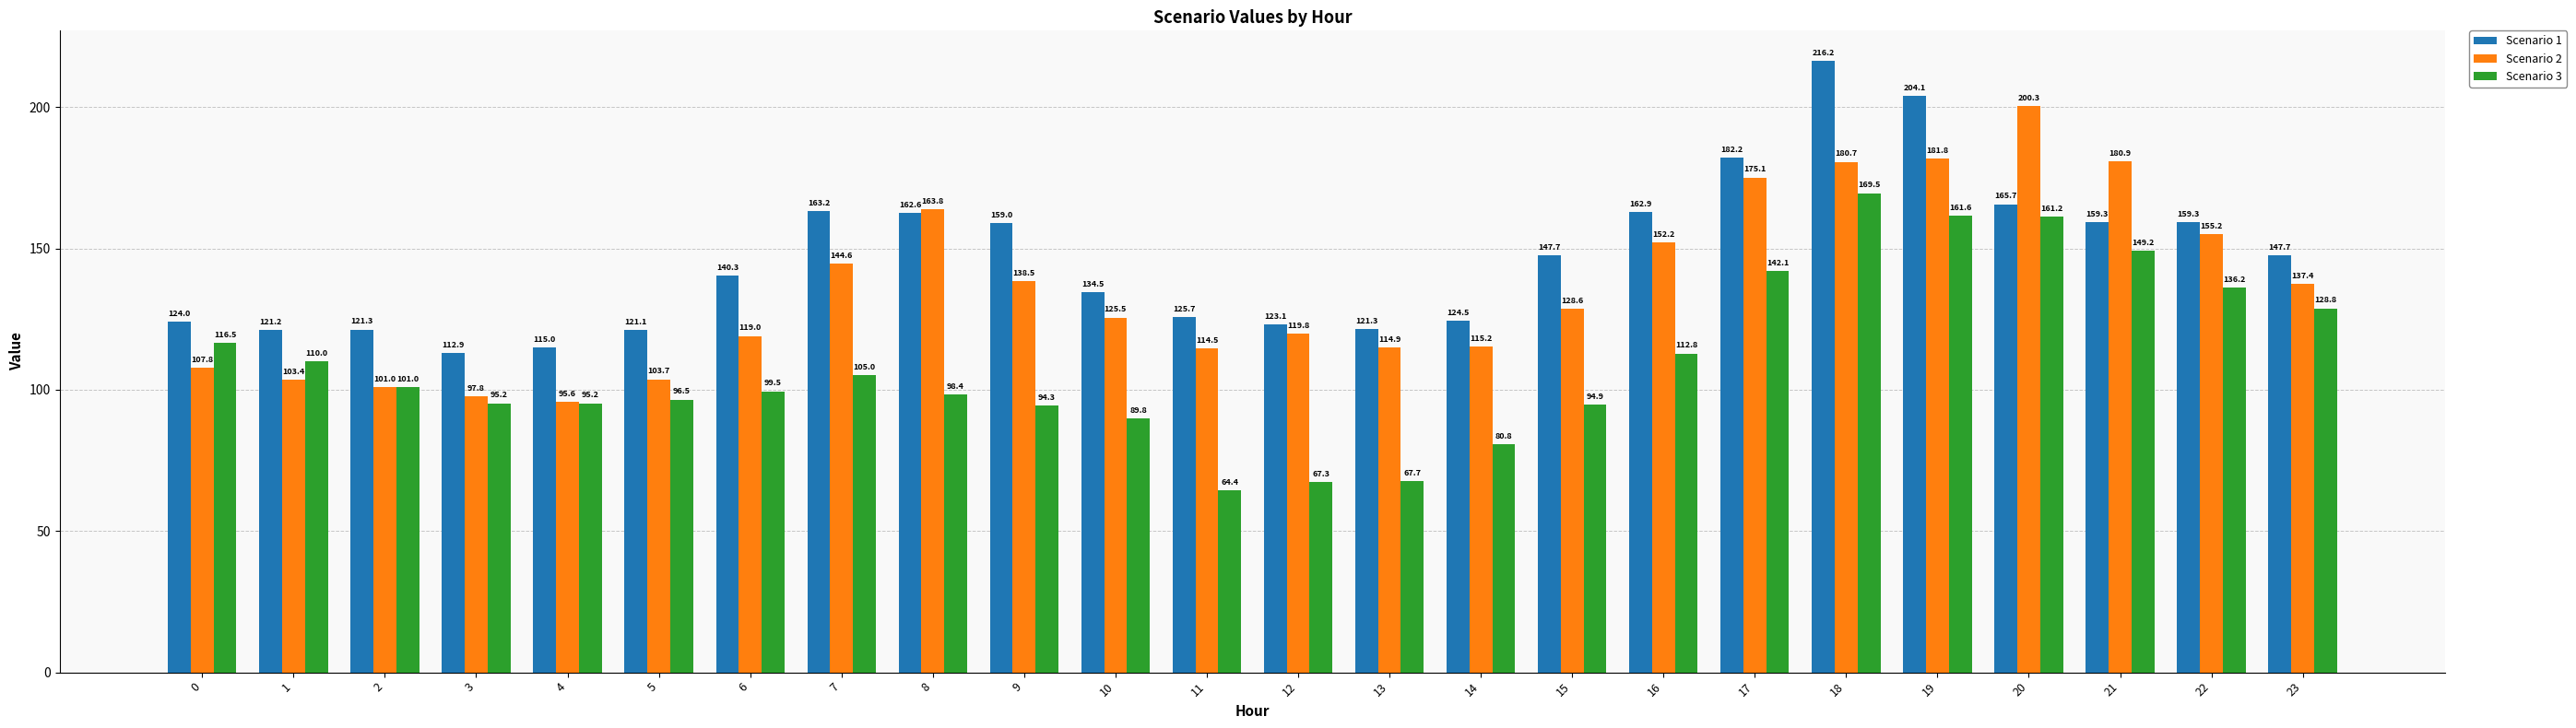

Which series has the widest spread of values?

Scenario 3